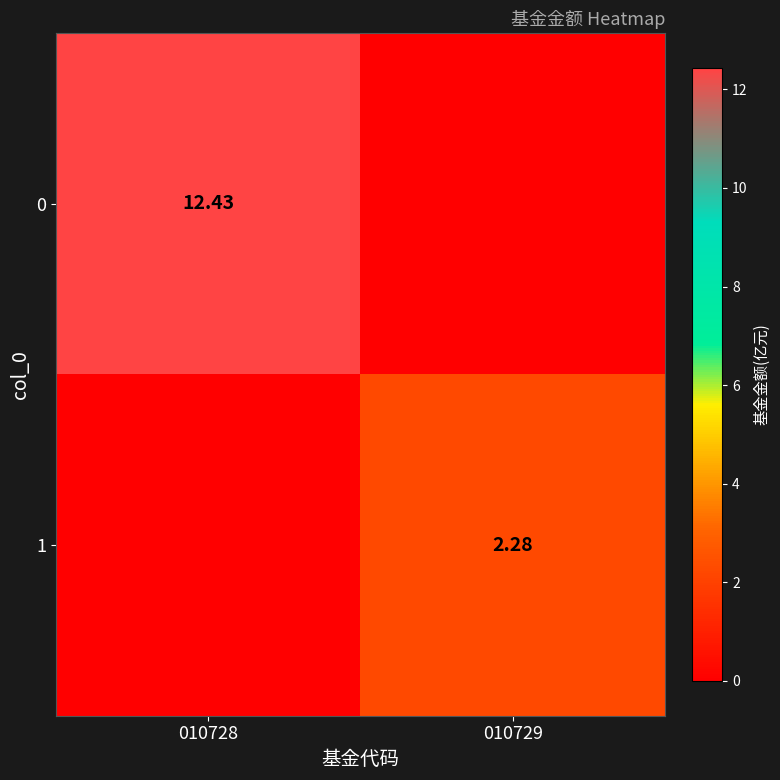

Between 010729 and 010728, which is larger?

010728